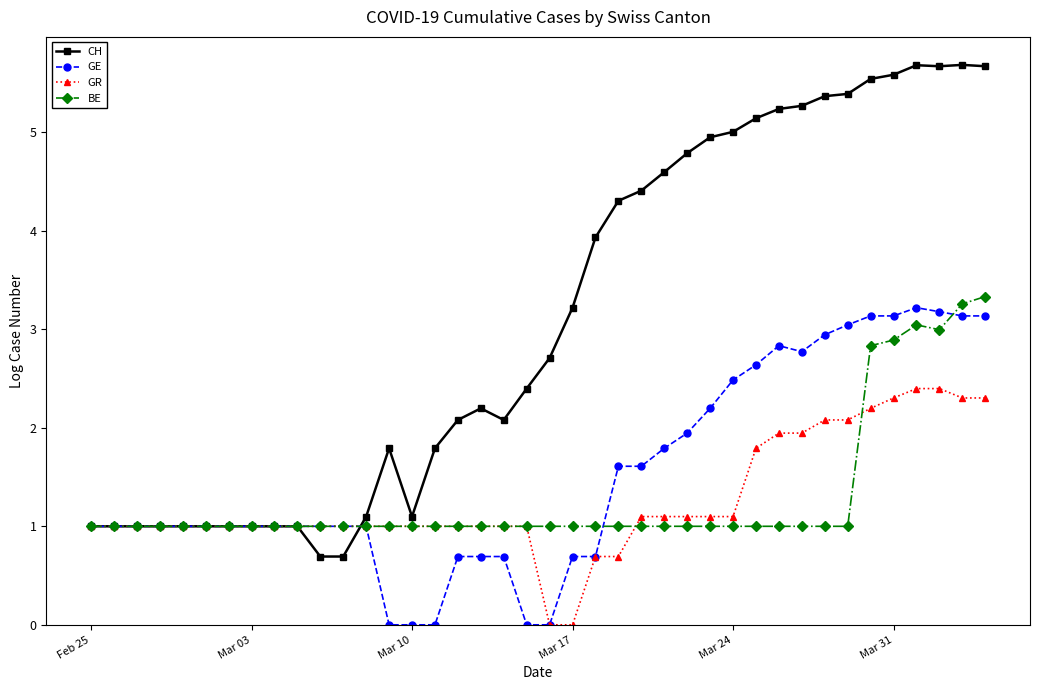

True or false: CH has more than 0 interior local peaks.

True